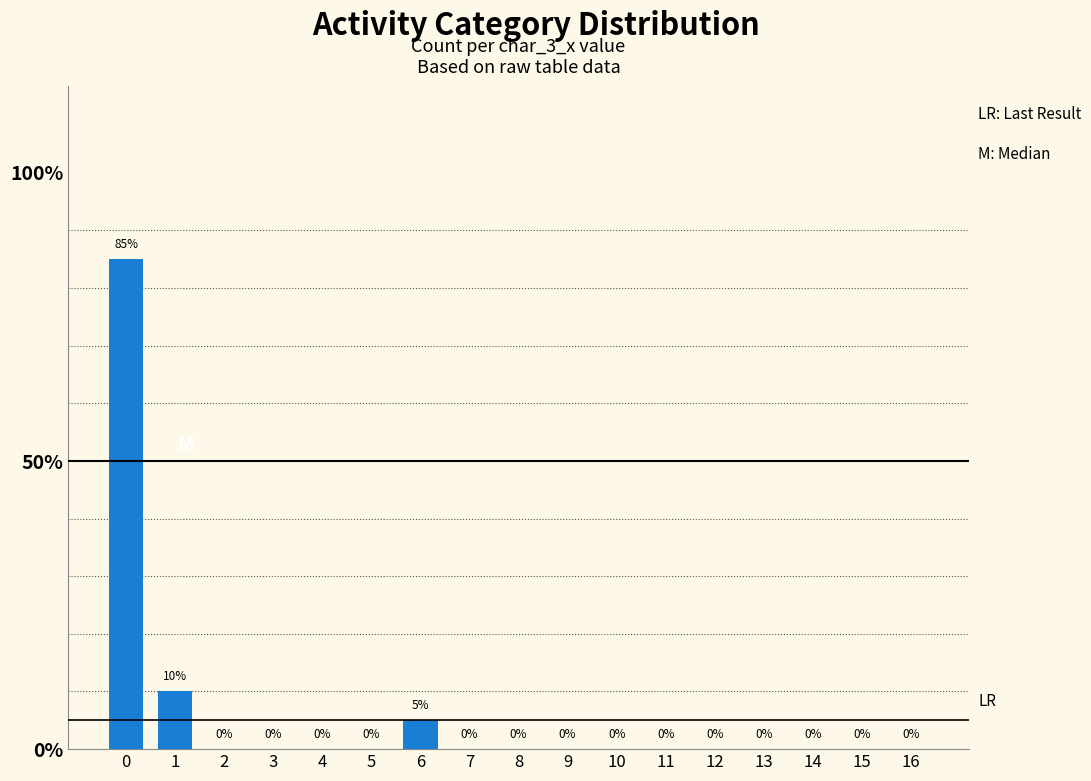

What is the sum of all values?

100